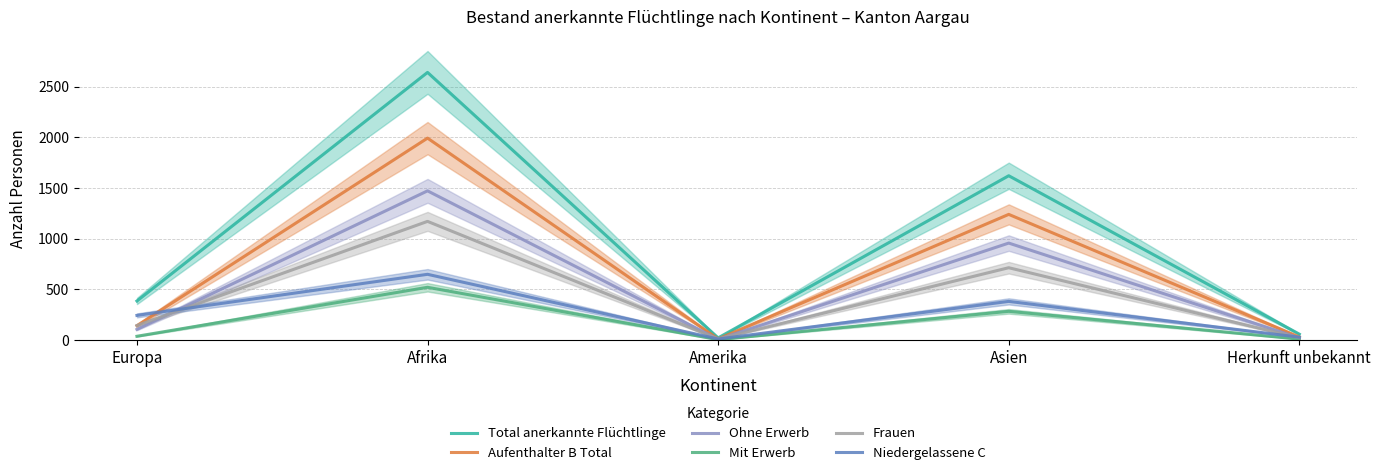

What is the label of the 3rd point from the left?

Amerika